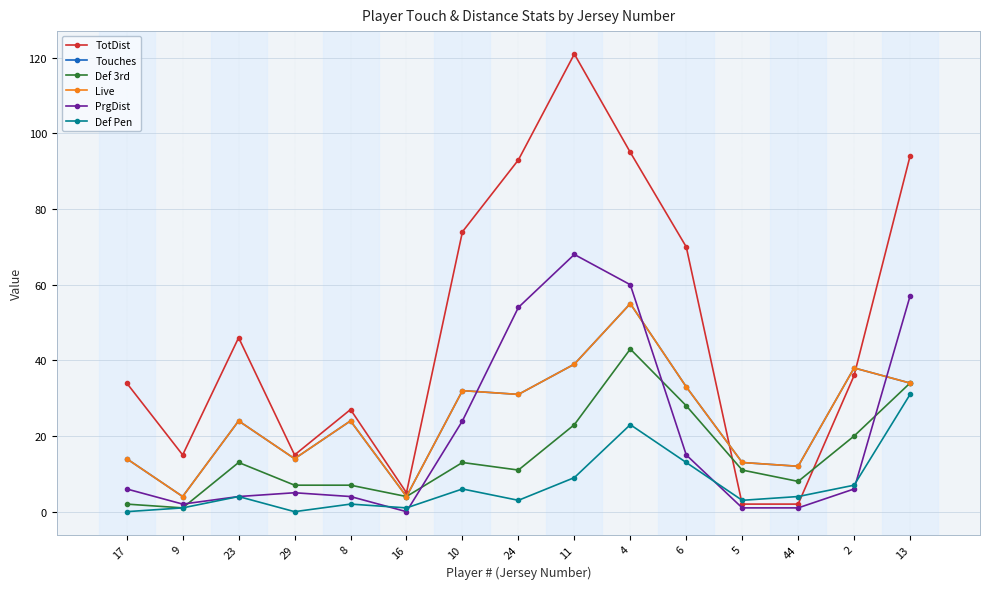

Does the chart have visible grid lines?

Yes